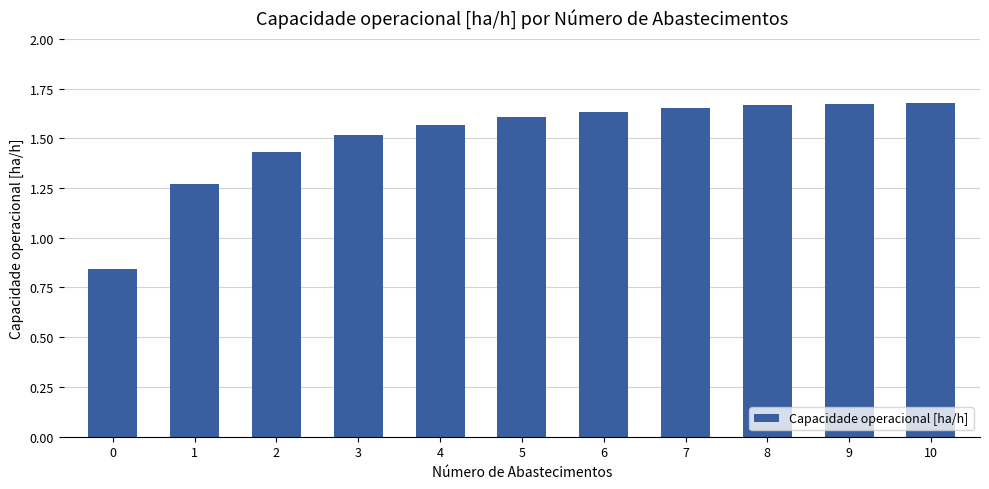

What is the sum of the values at 4 and 2?

3.0